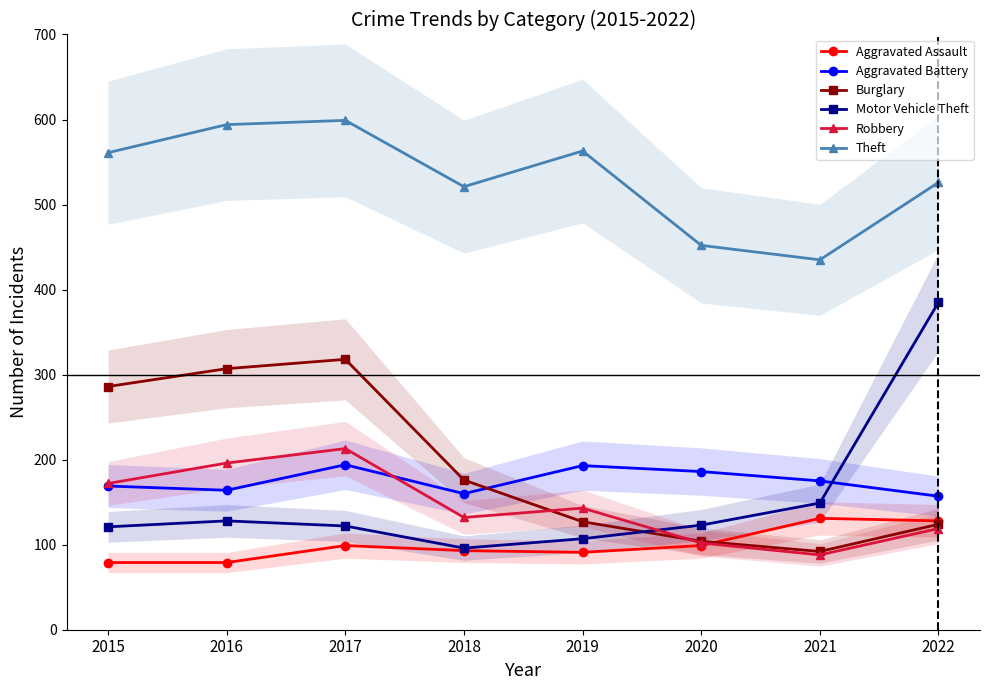

Where is the first local maximum for Aggravated Battery?

2017